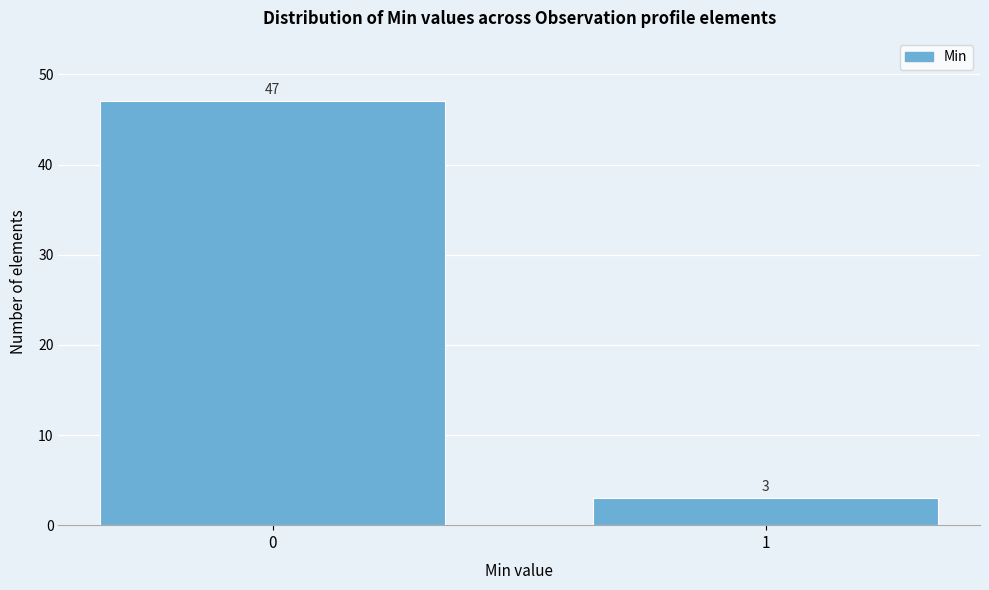

Reading left to right, extract all data points from this chart.

47	3